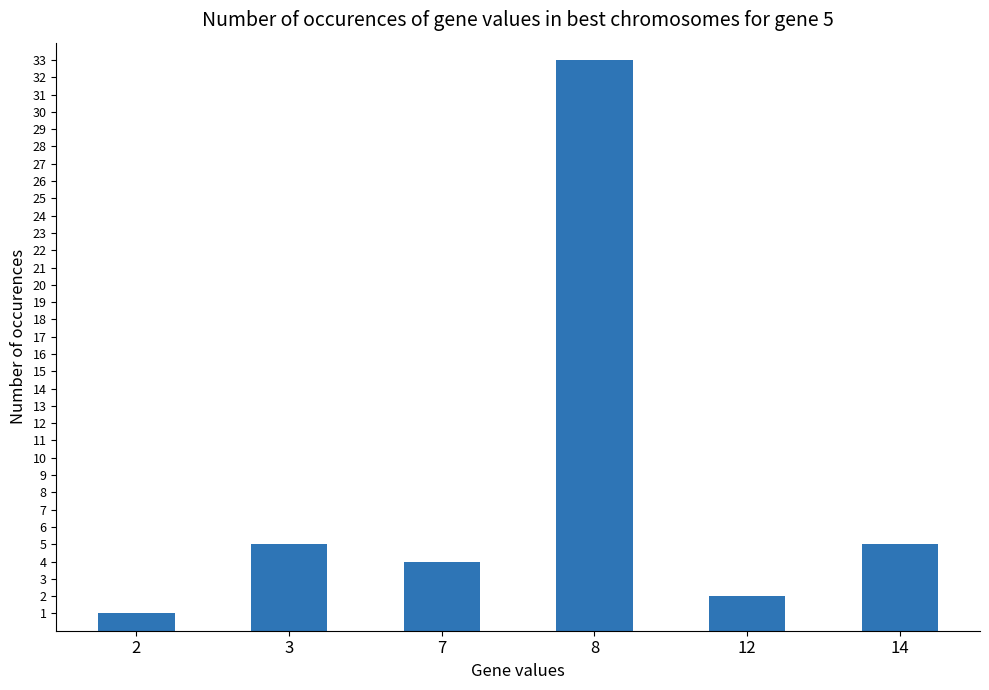

What is the approximate value at 8, to the nearest 5?

35